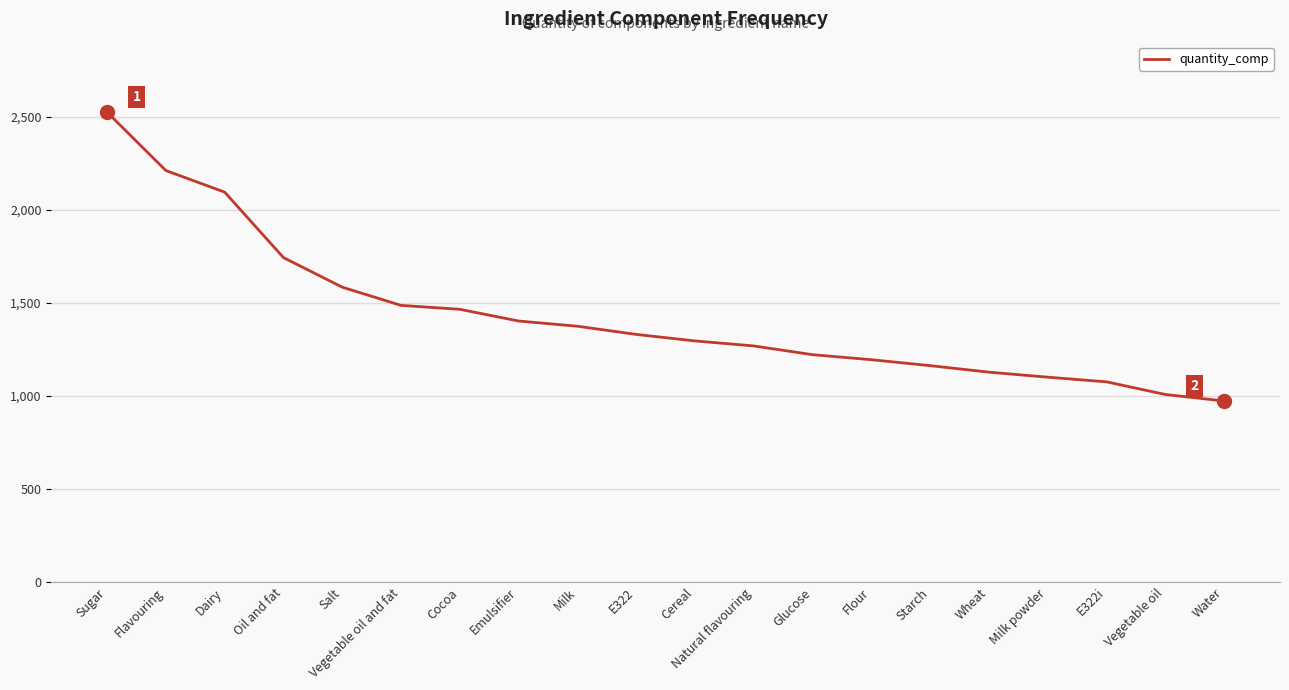

At which label is the value closest to 1749?

Oil and fat